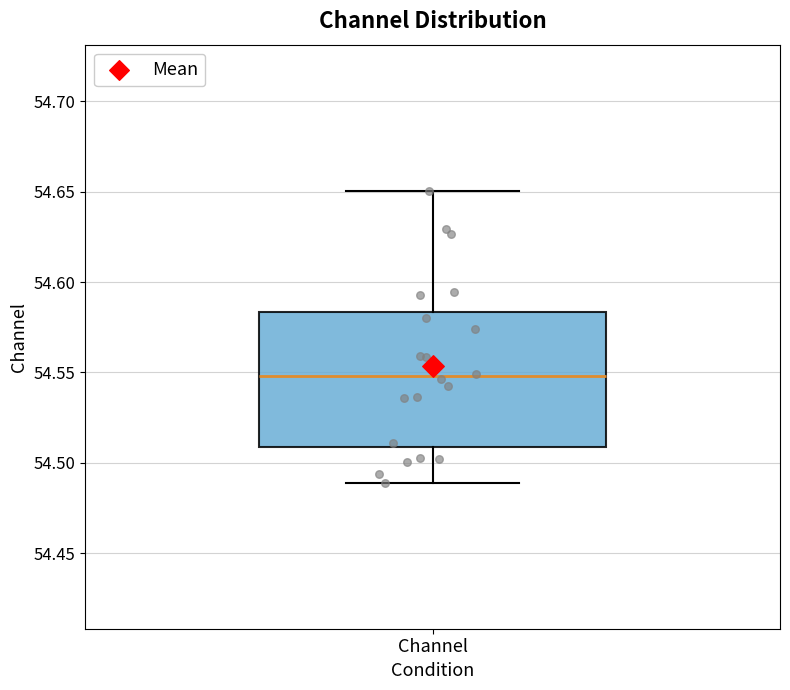

Transcribe this box plot: give where the median line is, the range the box spans, and where the two whiskers end, as read against the y-axis. The values are not printed on the chart, so give them approximately, as read against the axis.

median 54.550, box 54.510 to 54.585, whiskers 54.490 to 54.650